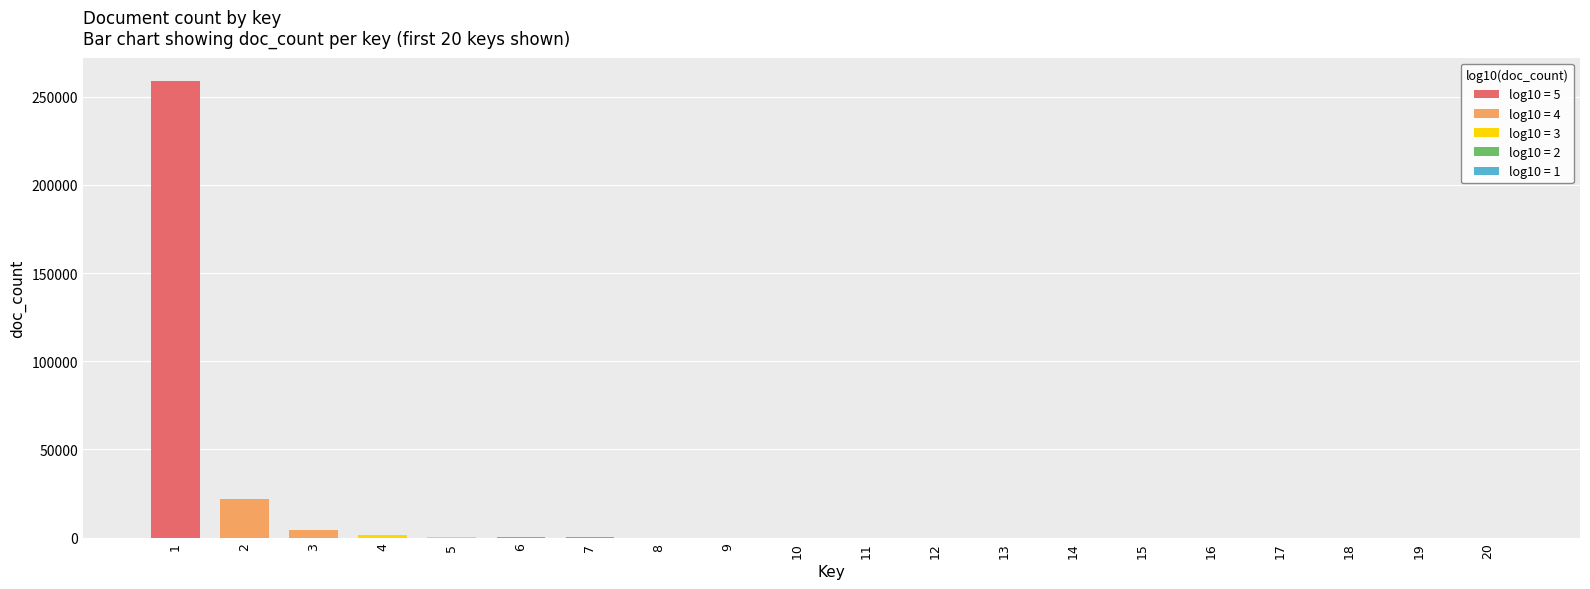

What is the difference between the values at 17 and 1?

259121